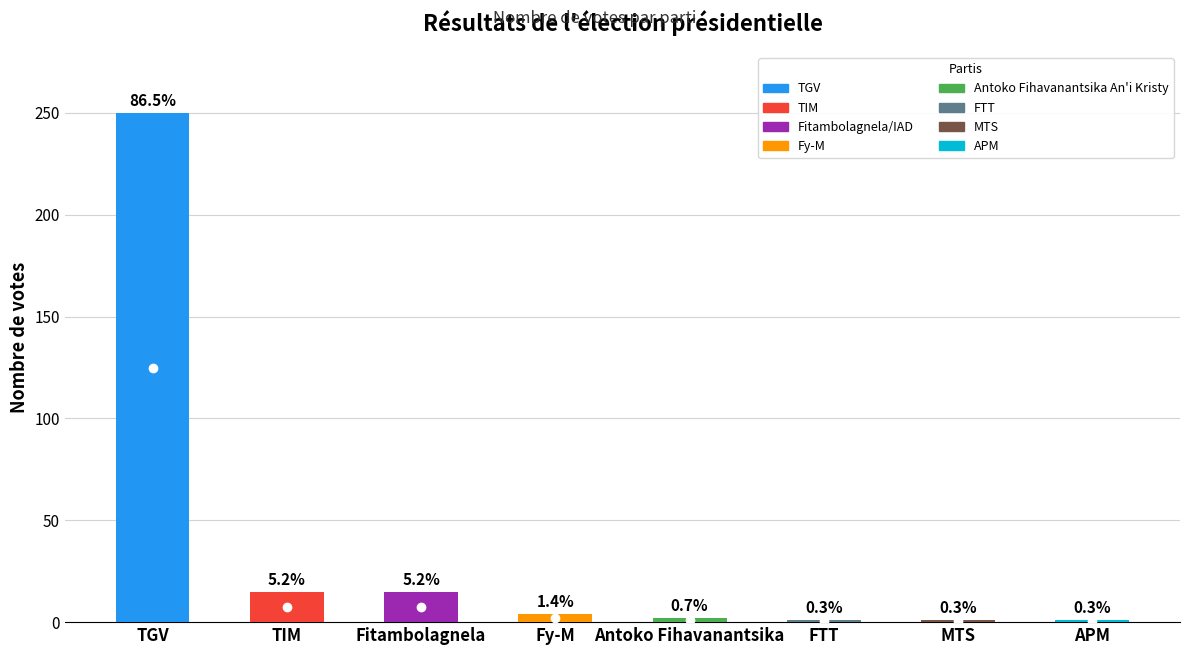

Reading right to left, transcribe all the data shown in this chart.

1	1	1	2	4	15	15	250